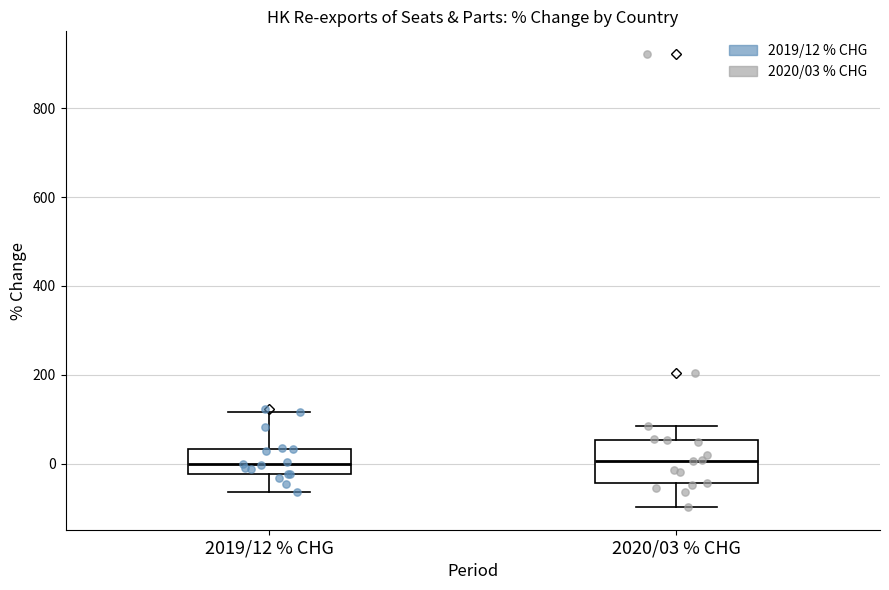

Reading left to right, transcribe this box plot: for each box, give where its median line is, the range the box spans, and where its two whiskers end, as read against the y-axis. The values are not printed on the chart, so give them approximately, as read against the axis.

2019/12 % CHG: median 0, box -20 to 40, whiskers -60 to 120
2020/03 % CHG: median 0, box -40 to 60, whiskers -100 to 80